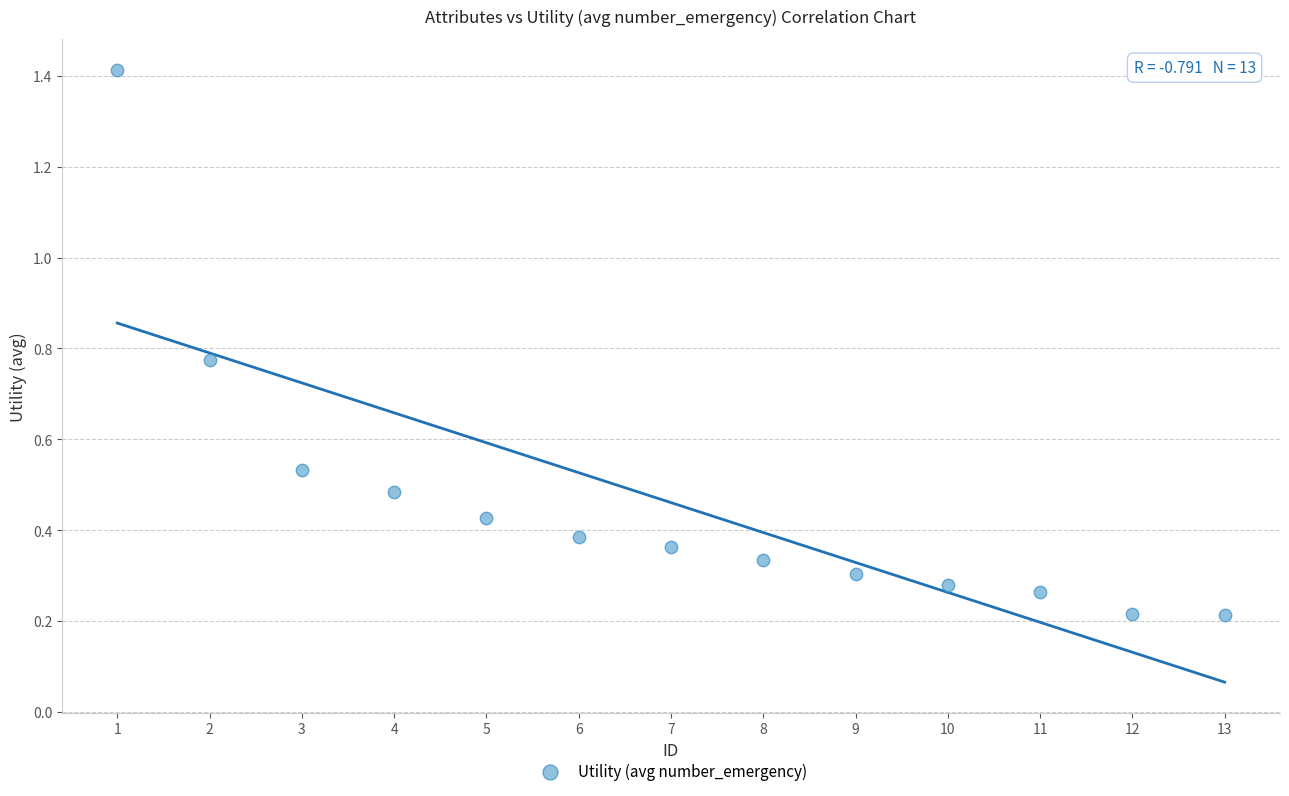

What is the range of X values (max minus min)?

12.0